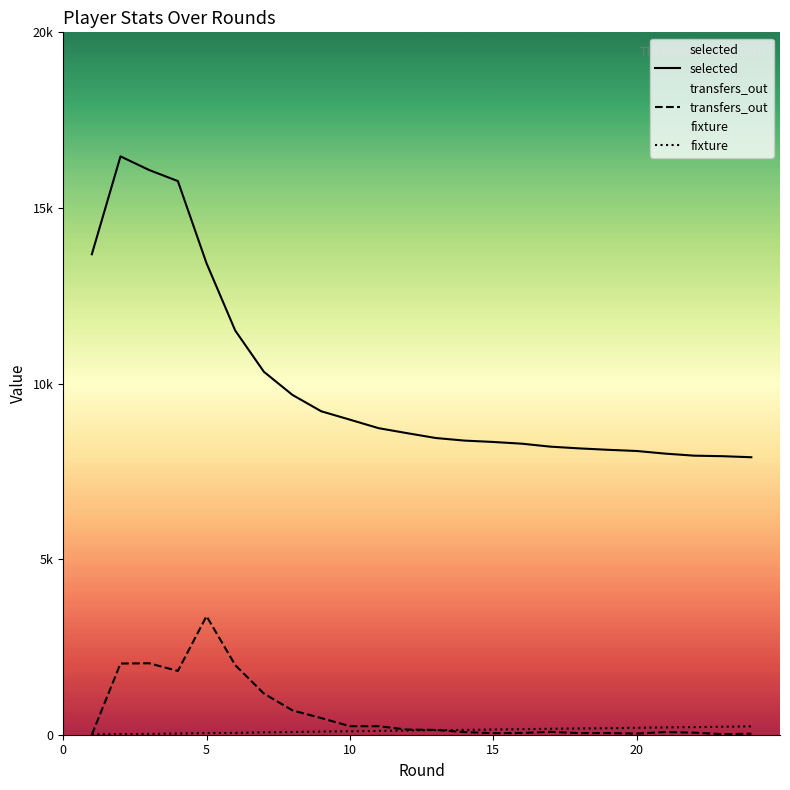

What is the value of the fixture point at the 12th from the left?

120